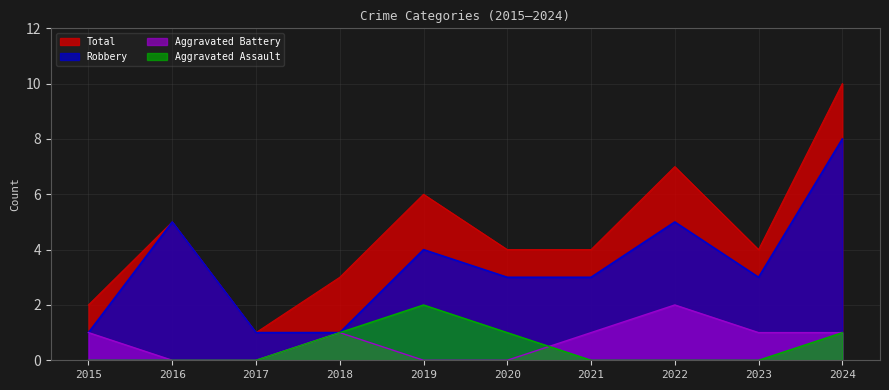

What is the lowest value of the Total series?

1